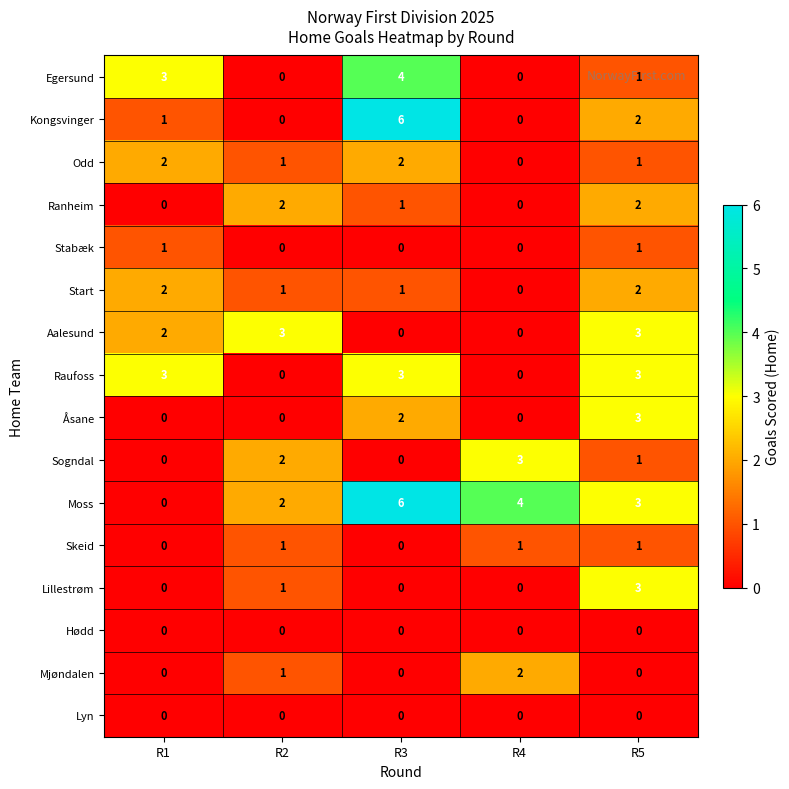

At which label is Moss closest to 3?

R5